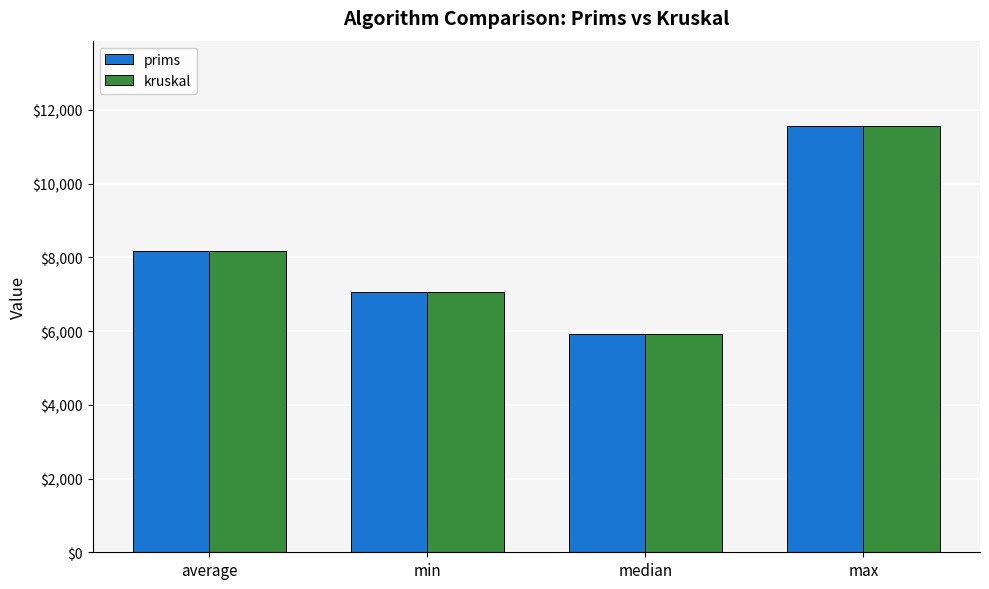

At how many categories does at least one series exceed 8767?

1